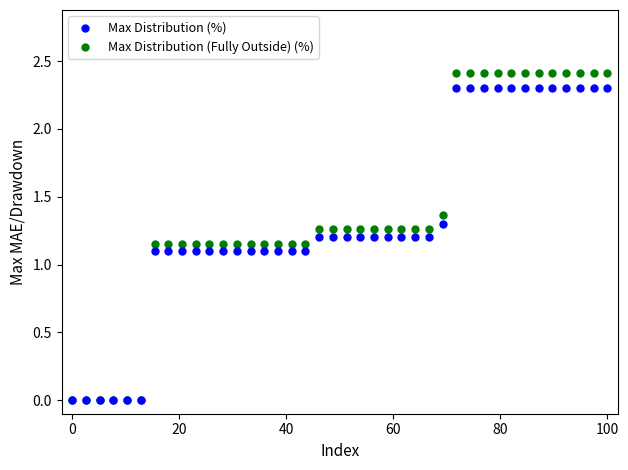

Which series reaches the maximum Y coordinate?

Max Distribution (Fully Outside) (%)